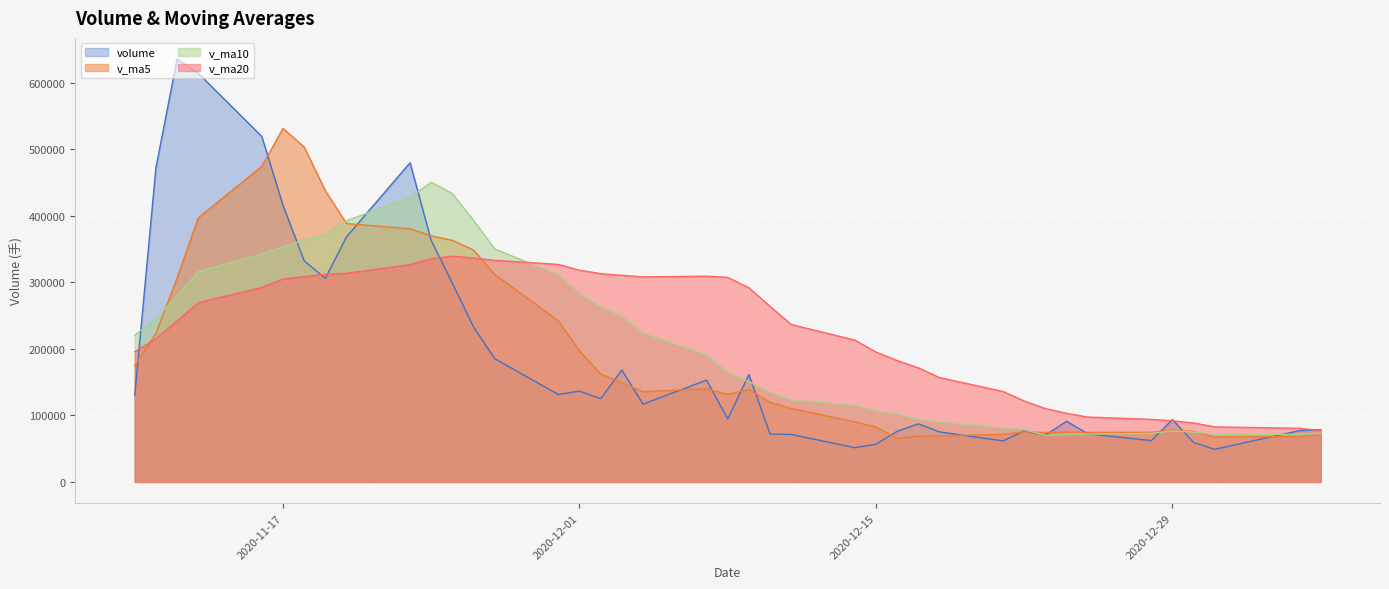

What is the greatest value displayed?

635295.1